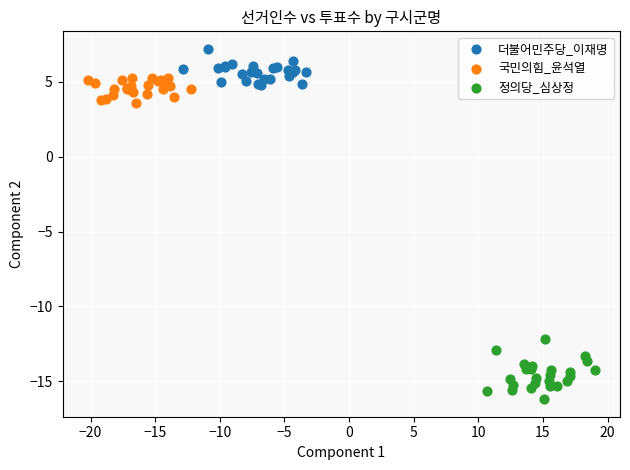

What are all the series names shown in the legend?

더불어민주당_이재명, 국민의힘_윤석열, 정의당_심상정